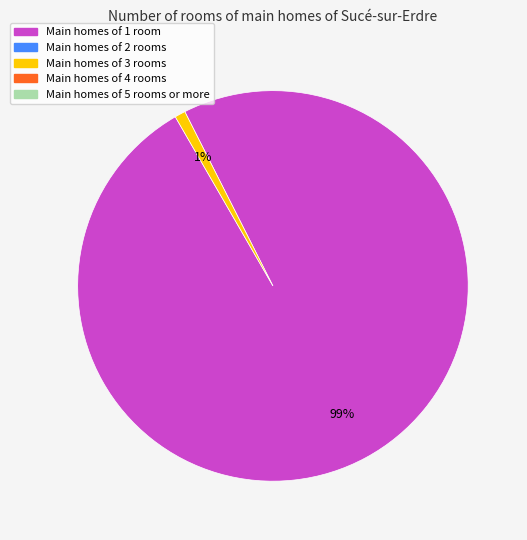

To the nearest percent, what is the average slice percentage?

50%